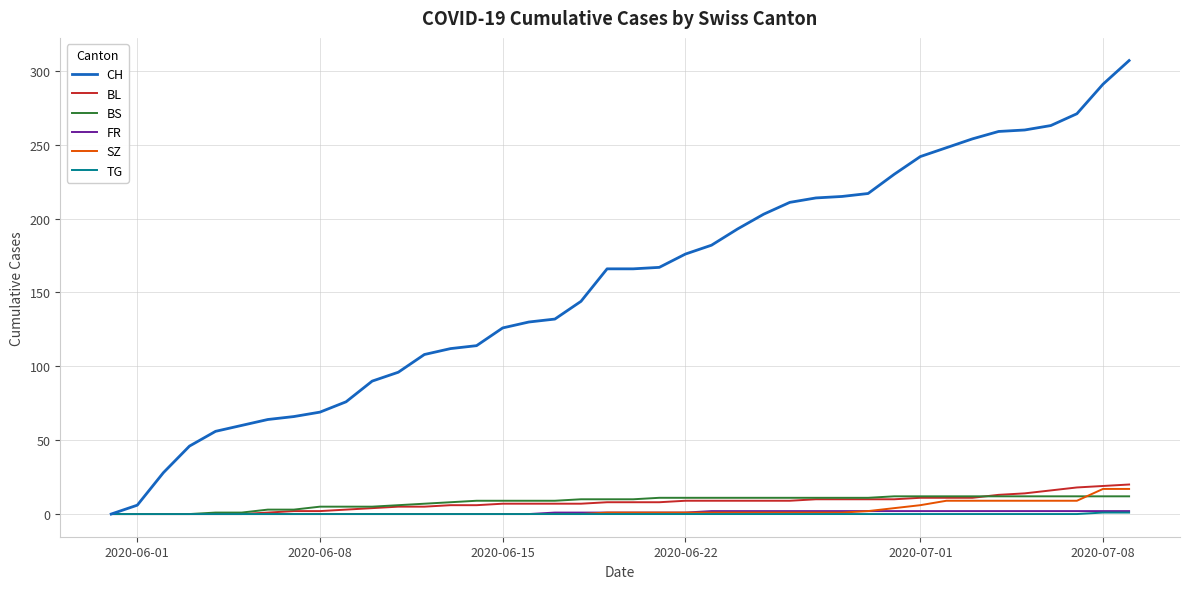

What is the maximum value shown in the chart?

307